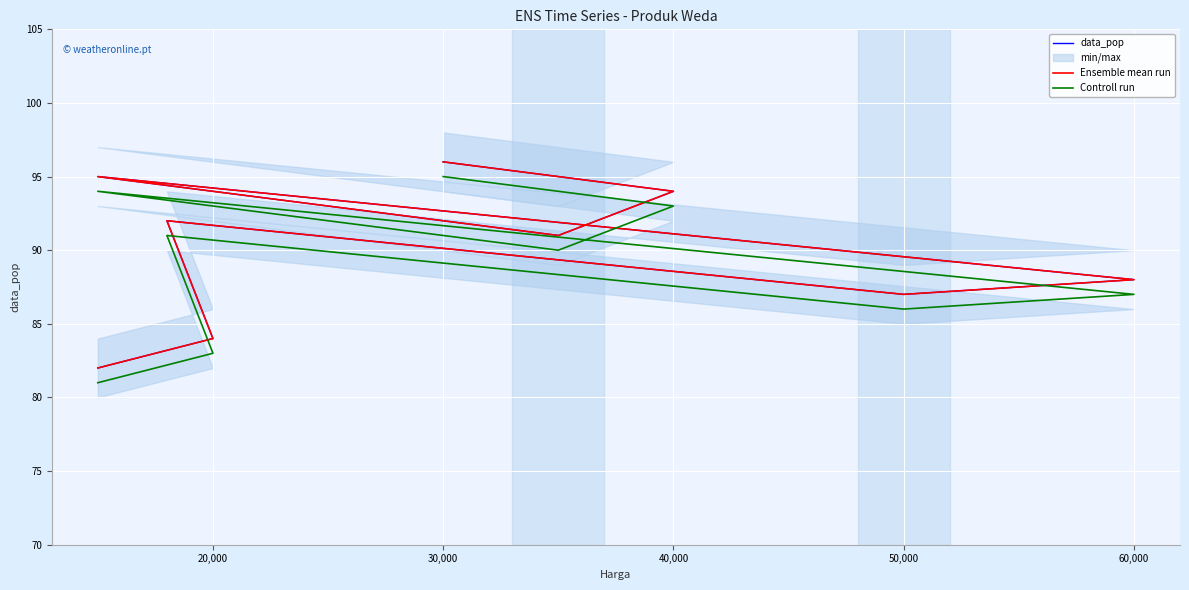

How many values in the data_pop series exceed 91?

4